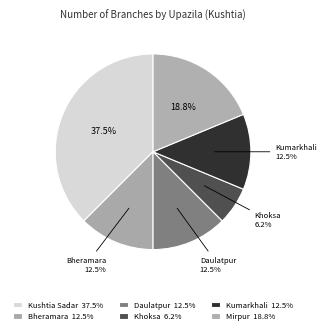

Approximately how many times larger is the value at Bheramara compared to Khoksa?

2.0